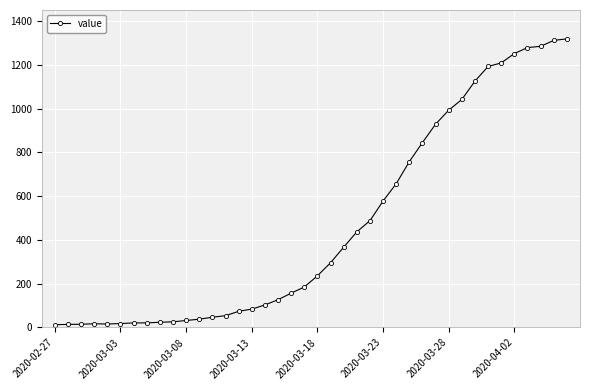

What is the difference between the maximum and minimum values?

1306